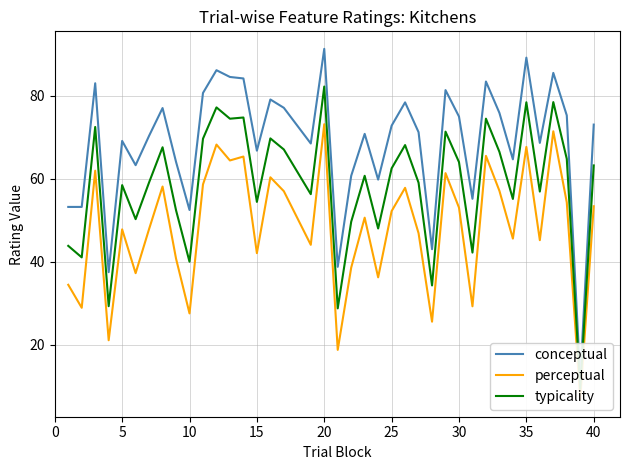

How many lines are shown in the chart?

3